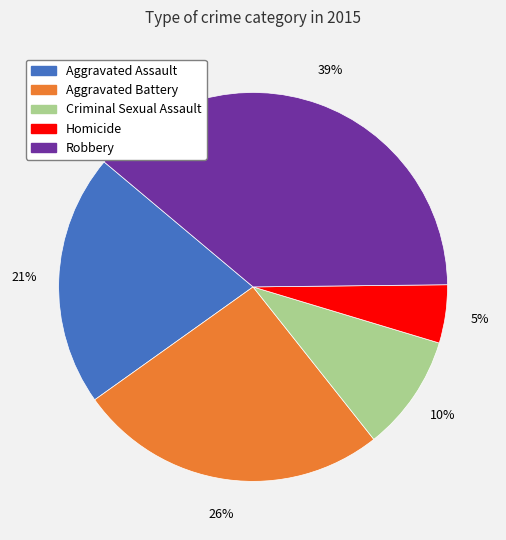

What percentage is the Robbery slice, to the nearest percent?

39%